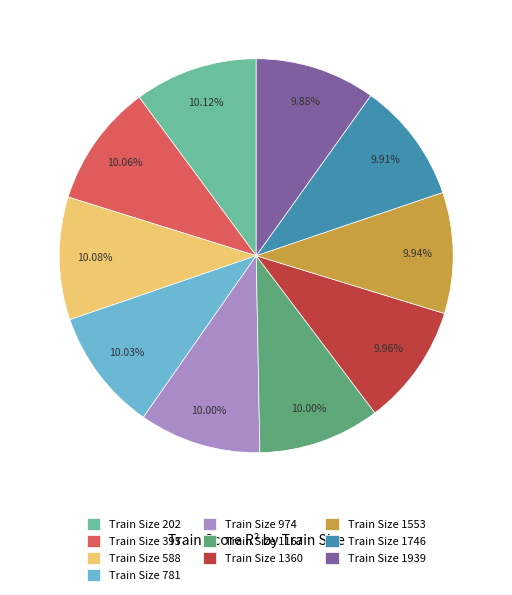

Is the sum of Train Size 202 and Train Size 588 greater than half?

No